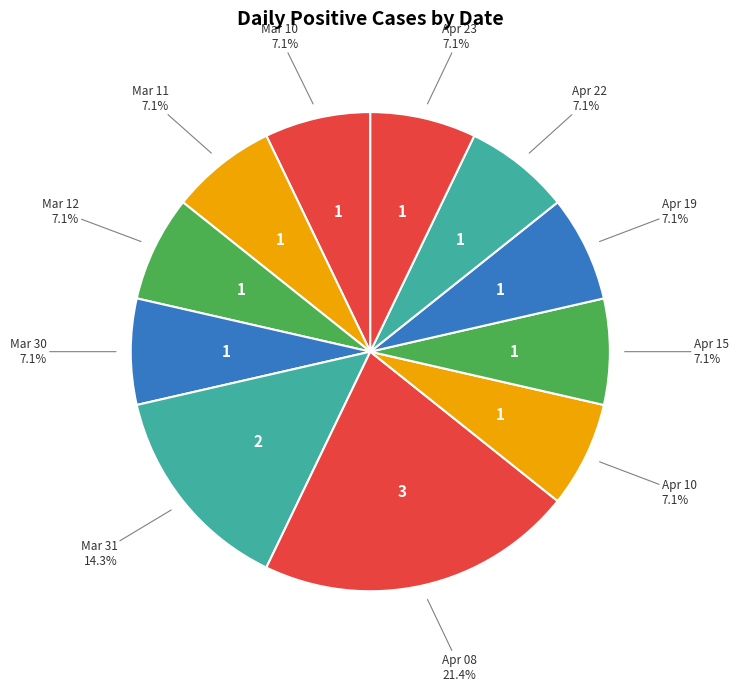

Count the number of slices in the pie.

11